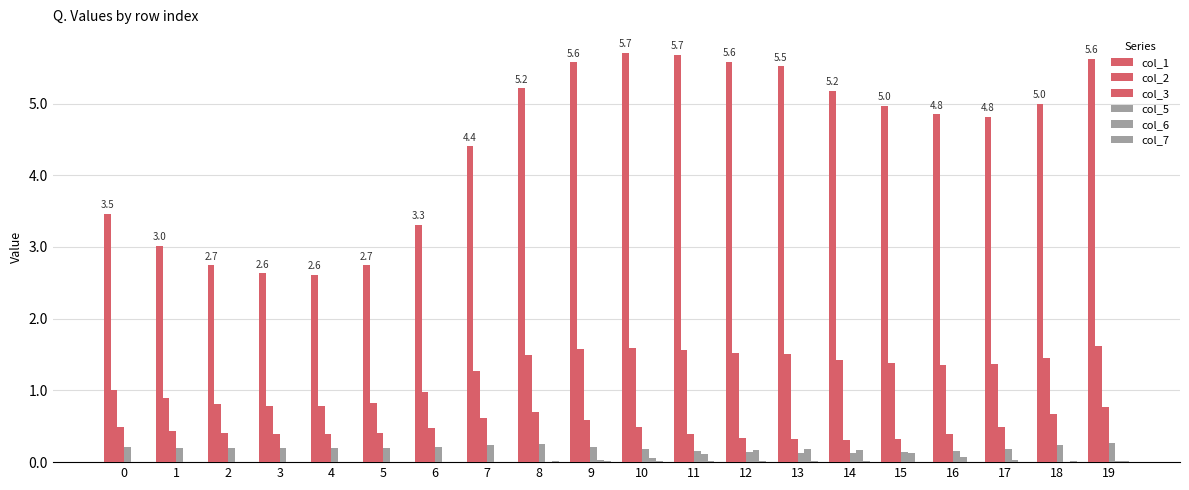

The value of col_2 at 17 is 1.4. True or false?

True